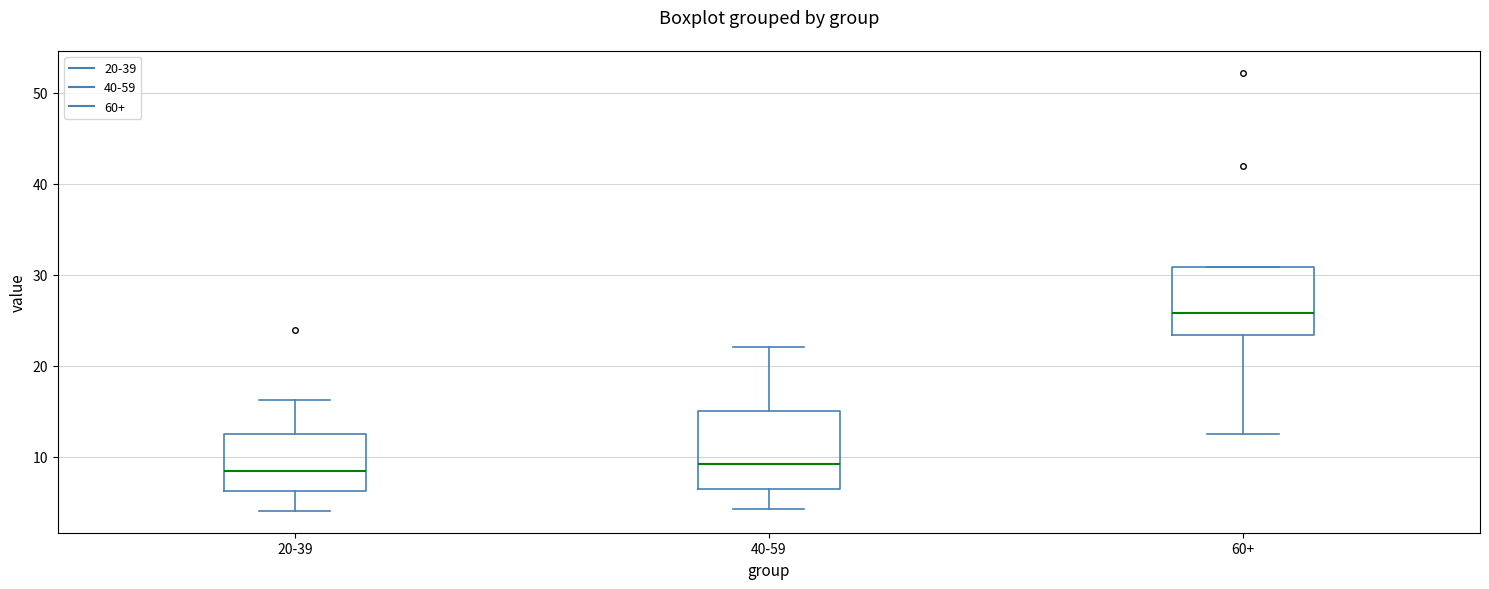

Which box has the highest median line?

60+